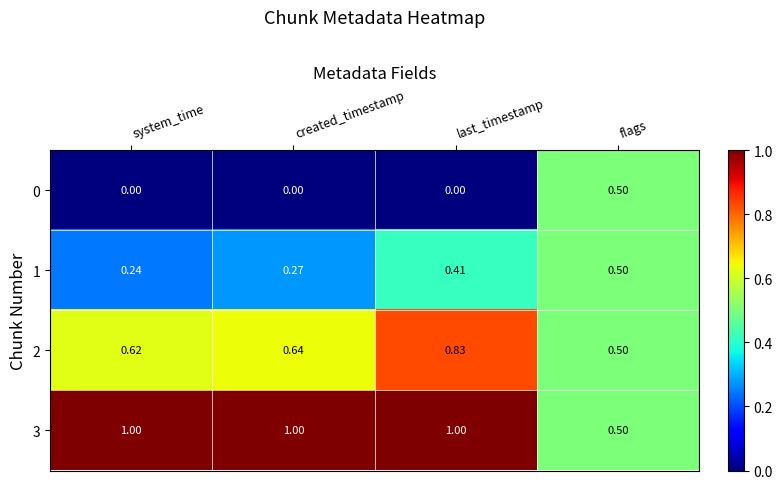

Count the number of categories in the chart.

4